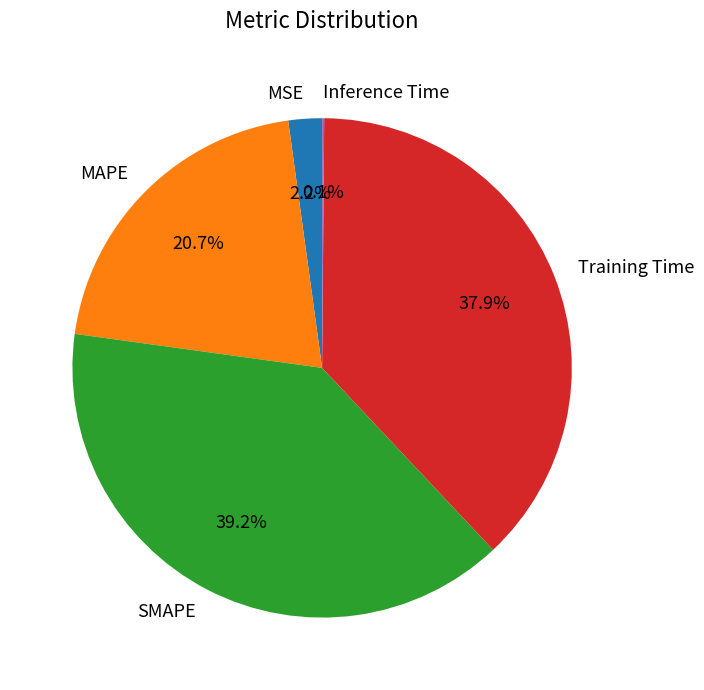

What percentage do SMAPE and MSE together represent?

41.4%